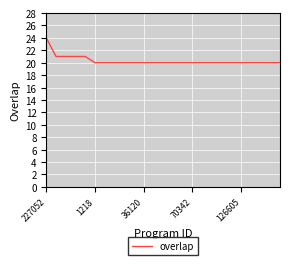

What is the difference between the maximum and minimum values?

4